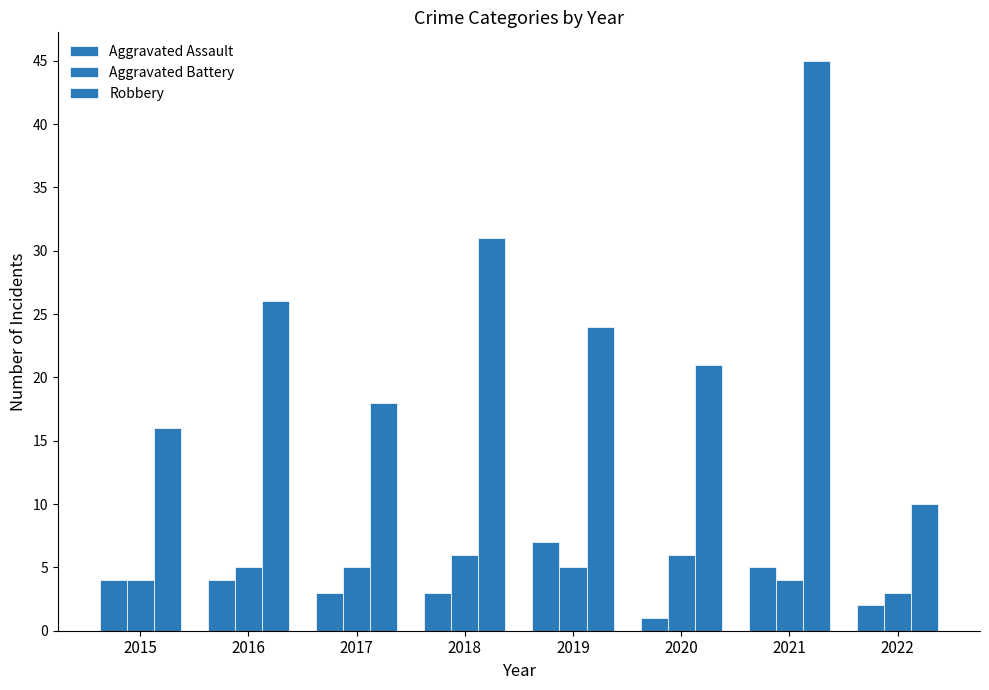

Reading right to left, extract all data points from this chart.

Aggravated Assault: 2	5	1	7	3	3	4	4
Aggravated Battery: 3	4	6	5	6	5	5	4
Robbery: 10	45	21	24	31	18	26	16